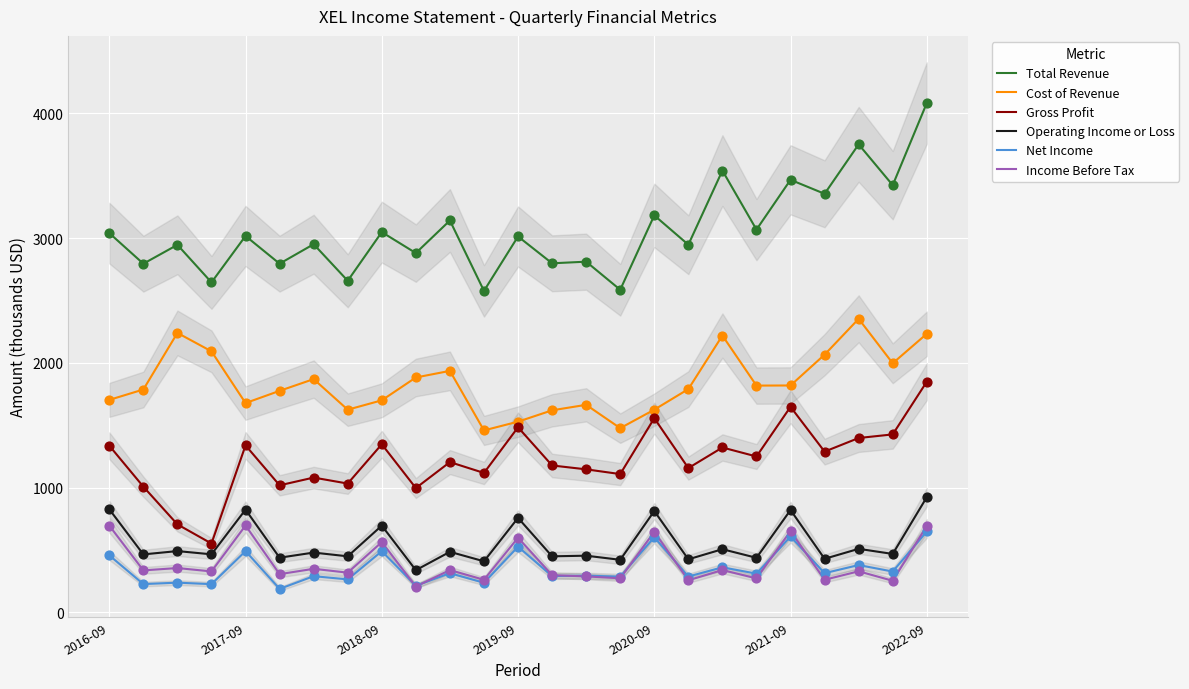

Which series contains the lowest Y value?

Net Income